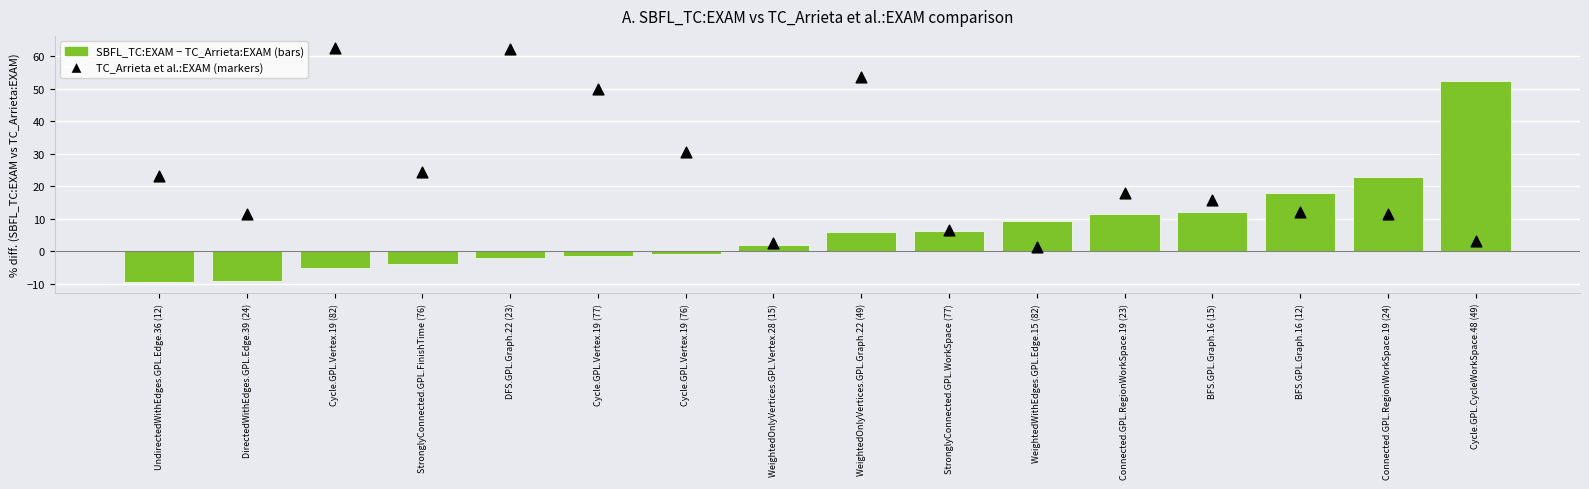

What is the total value across all series at Connected.GPL.RegionWorkSpace.19 (23)?

29.4